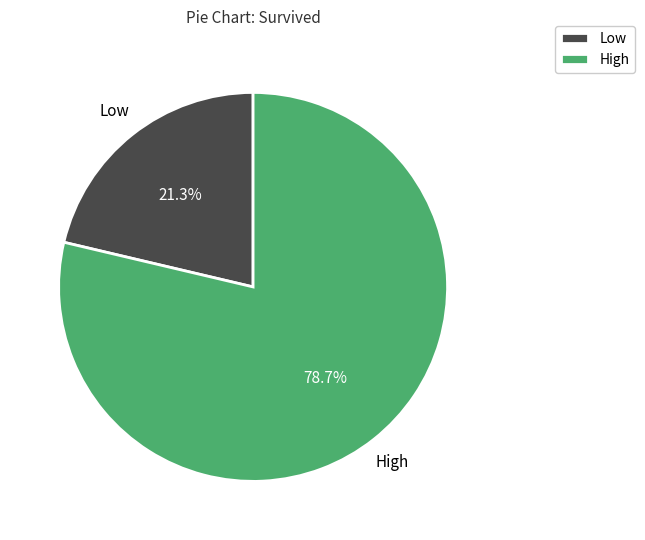

To the nearest percent, what is the average slice percentage?

50%